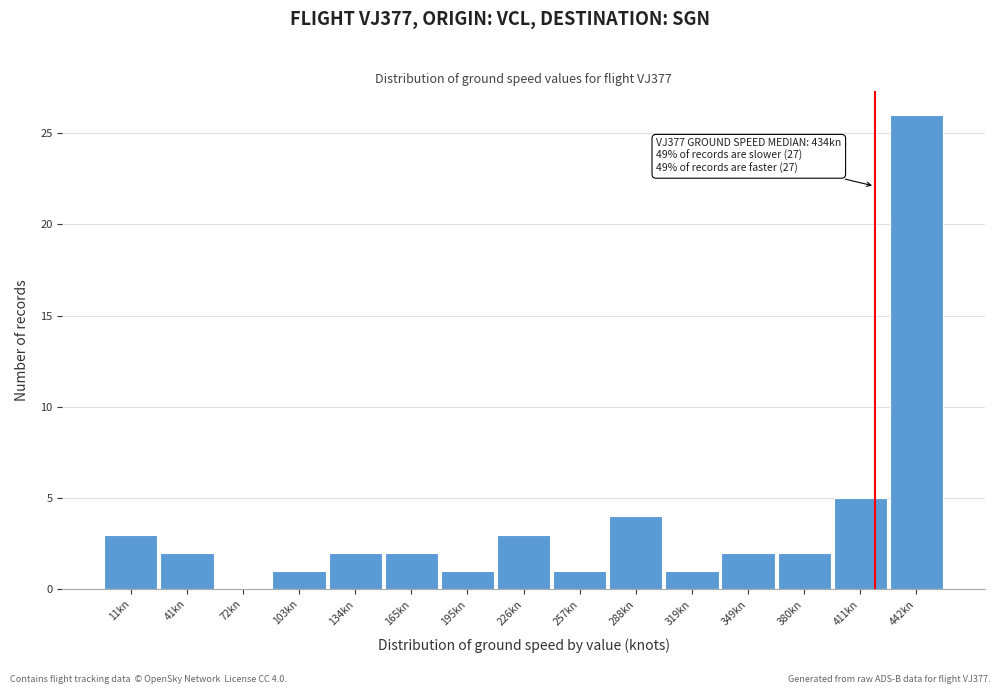

Reading right to left, extract all data points from this chart.

442kn=26	411kn=5	380kn=2	349kn=2	319kn=1	288kn=4	257kn=1	226kn=3	195kn=1	165kn=2	134kn=2	103kn=1	72kn=0	41kn=2	11kn=3